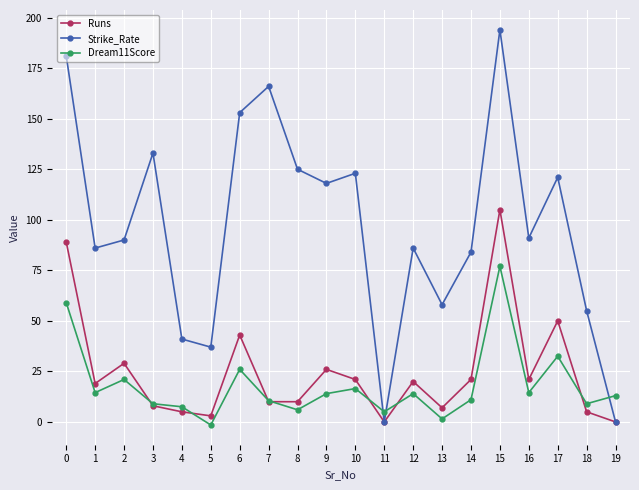

What is the maximum value shown in the chart?

194.0